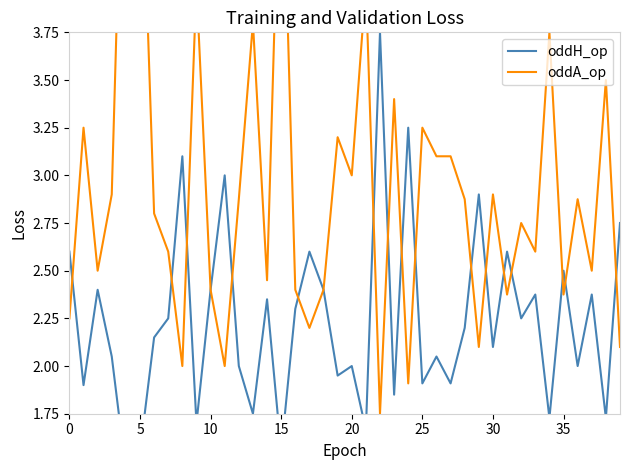

The value of oddH_op at 15 is 0.6. True or false?

False